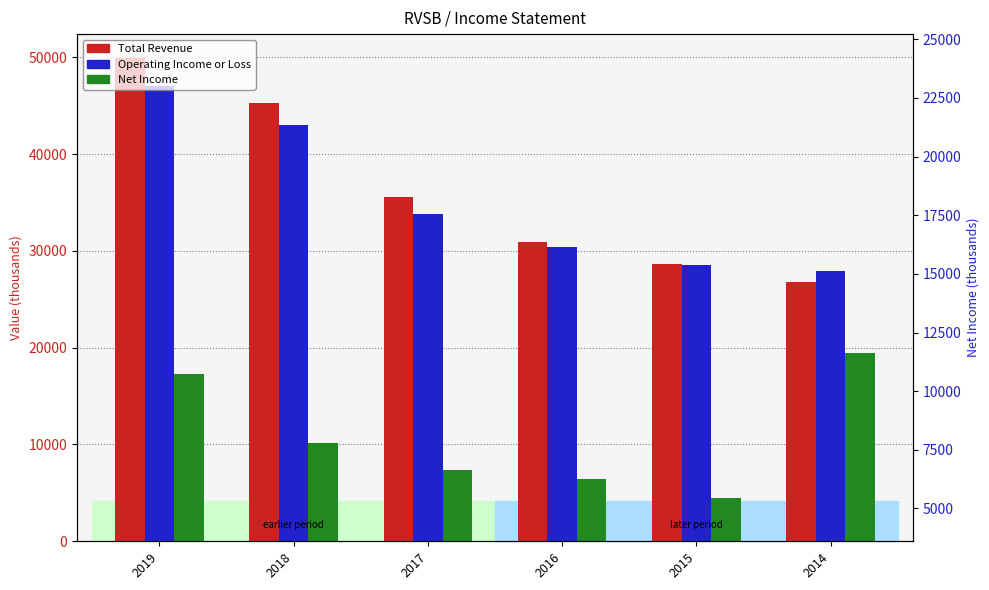

Which category has the lowest value across all series?

2015